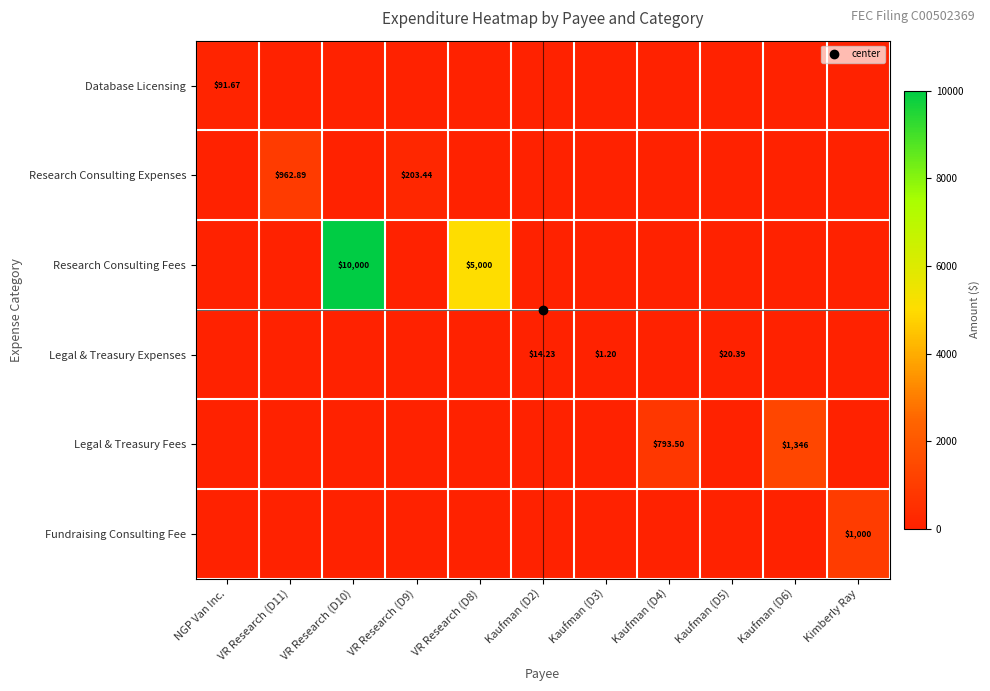

Which category has the lowest value across all series?

VR Research (D11)